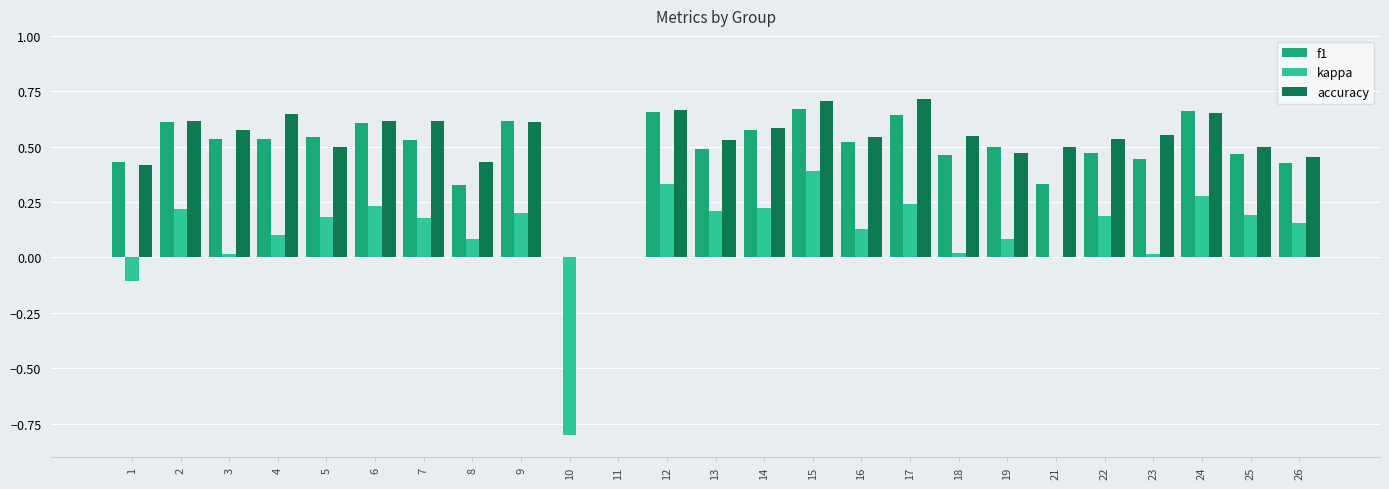

How many distinct data groups are displayed?

3